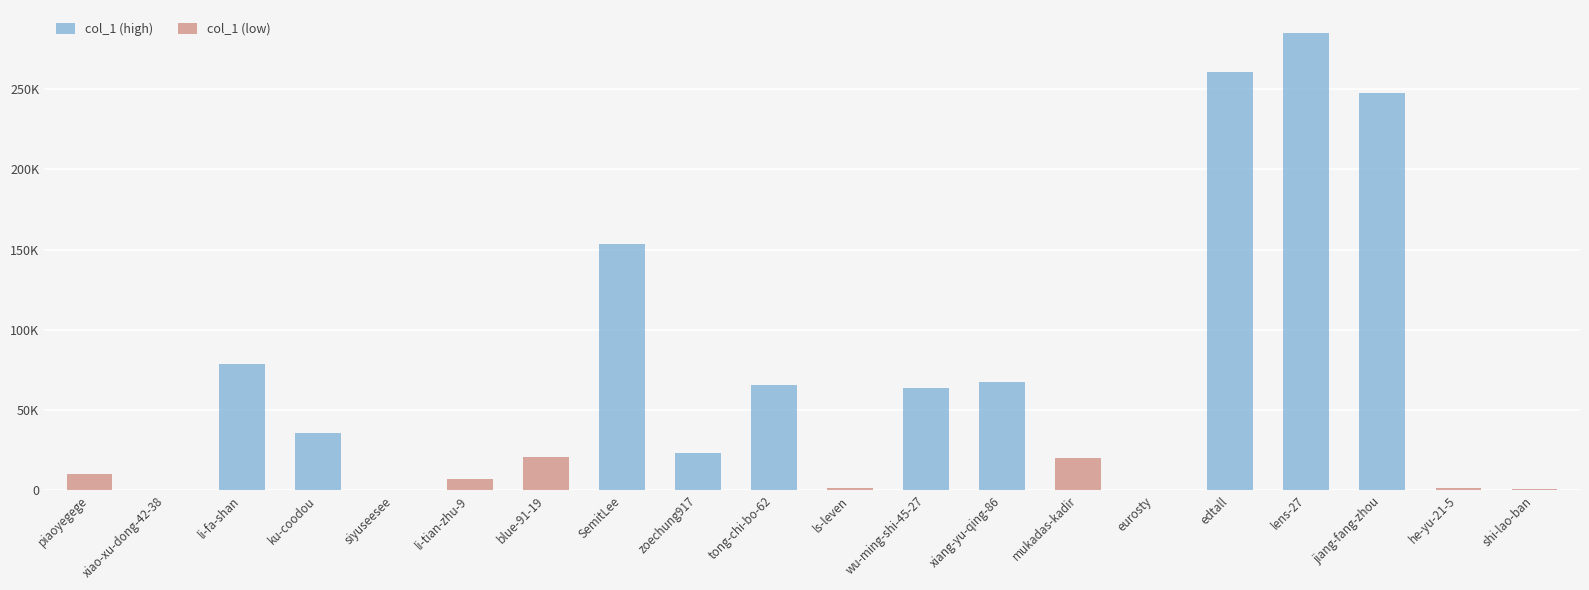

What is the maximum value for col_1 (low)?

20840